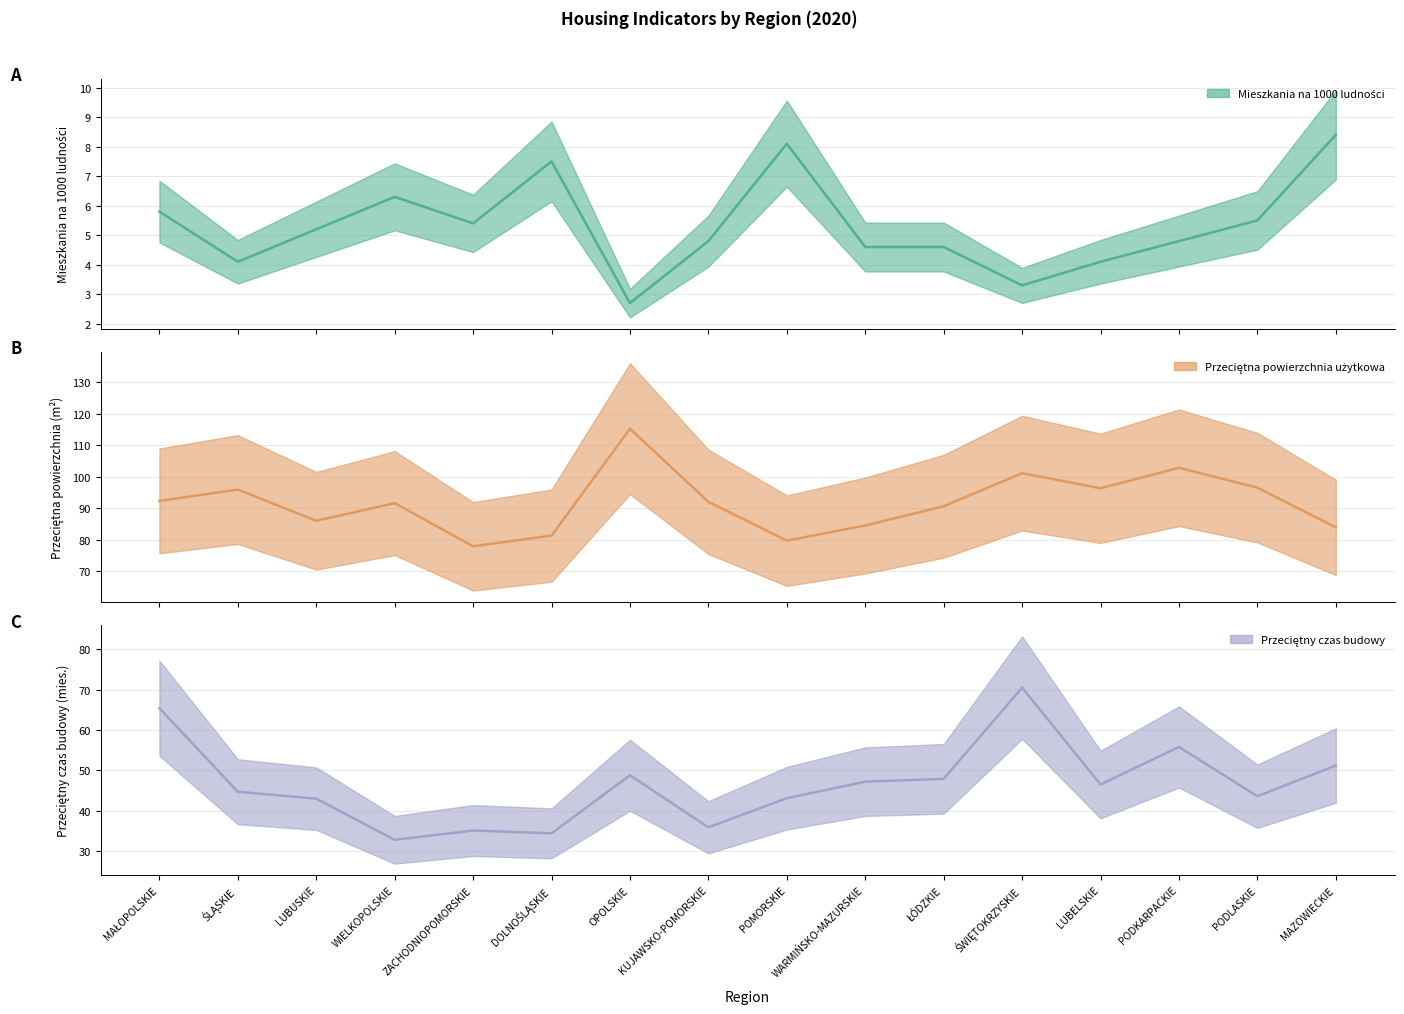

Read the Przeciętny czas budowy value at OPOLSKIE.

48.8